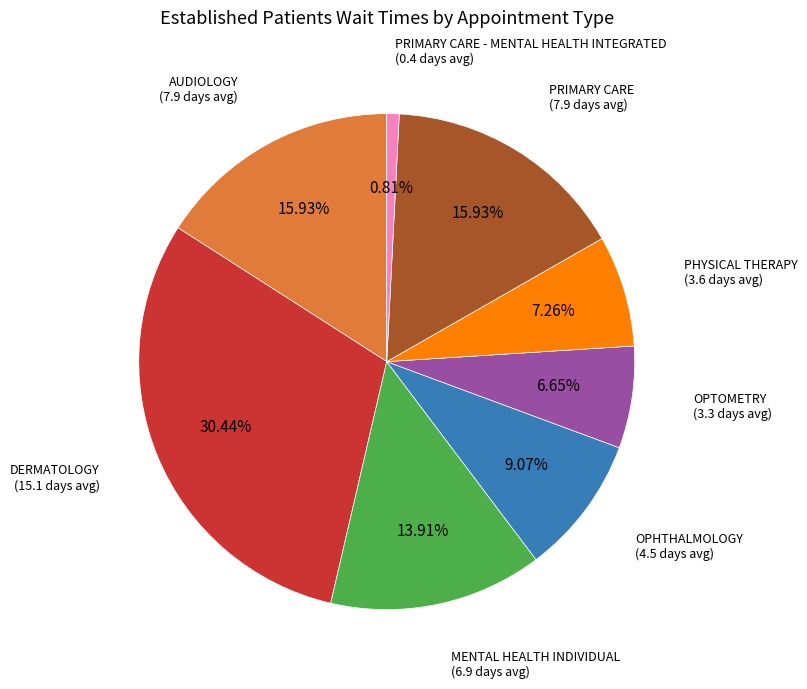

Is there a majority slice in this chart?

No